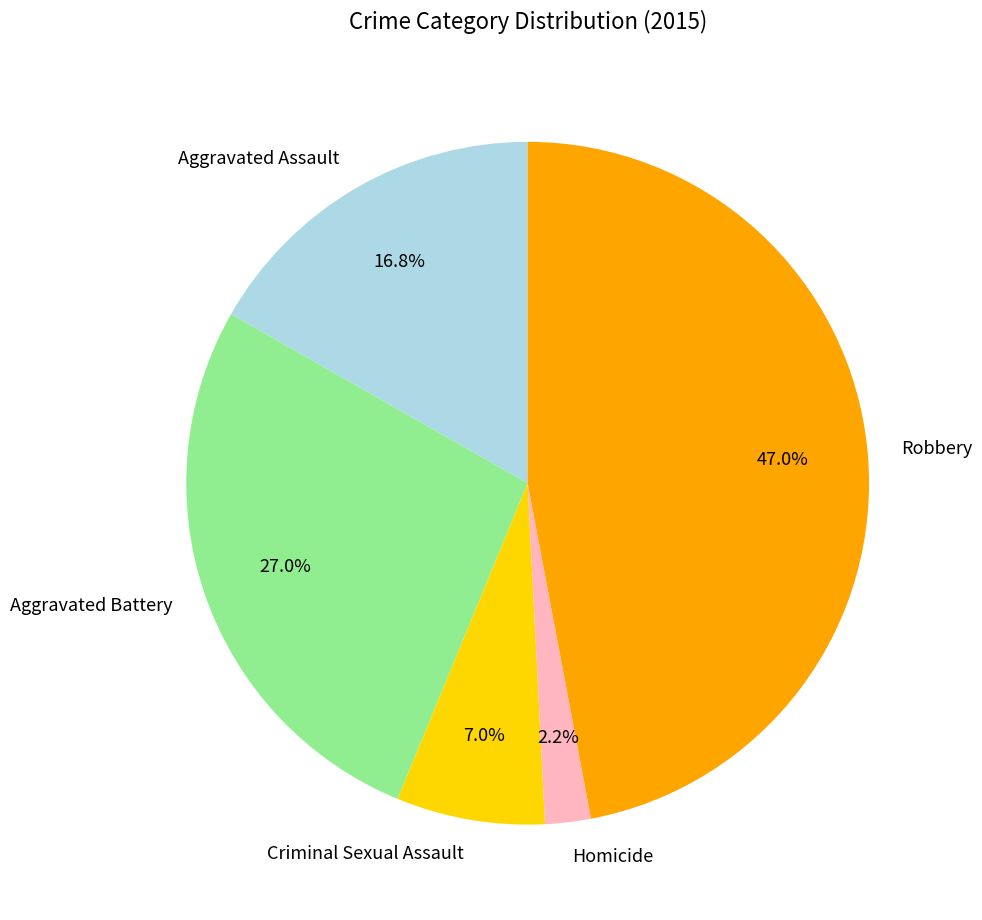

How many segments does this pie chart have?

5